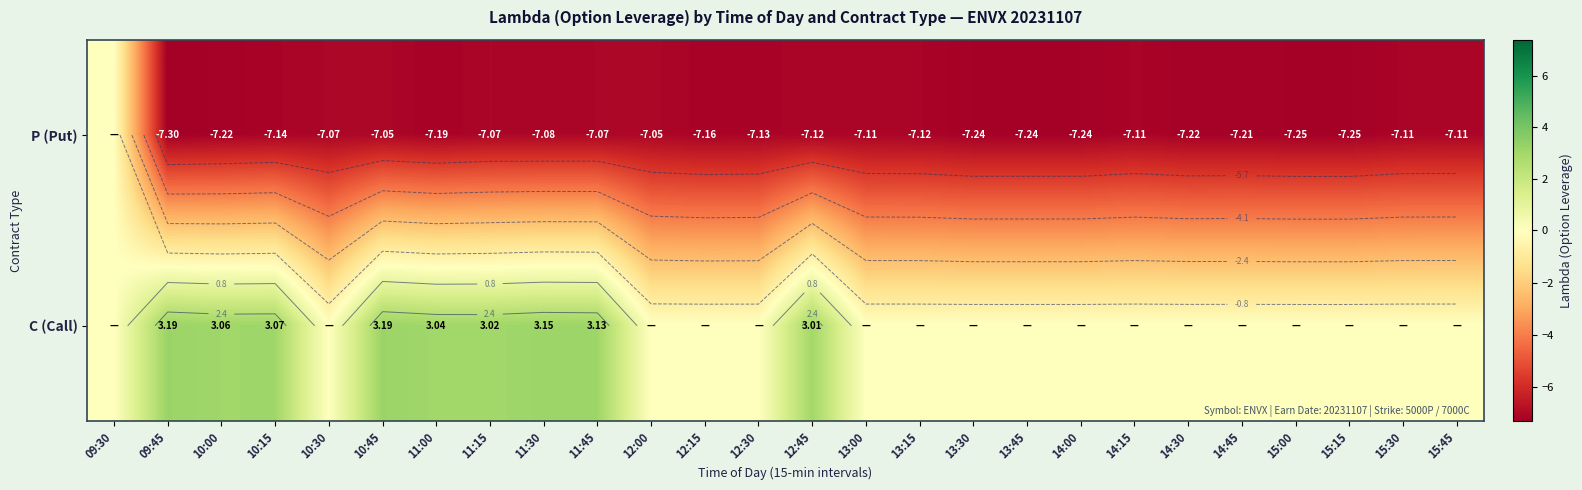

What is the maximum value for C (Call)?

3.2